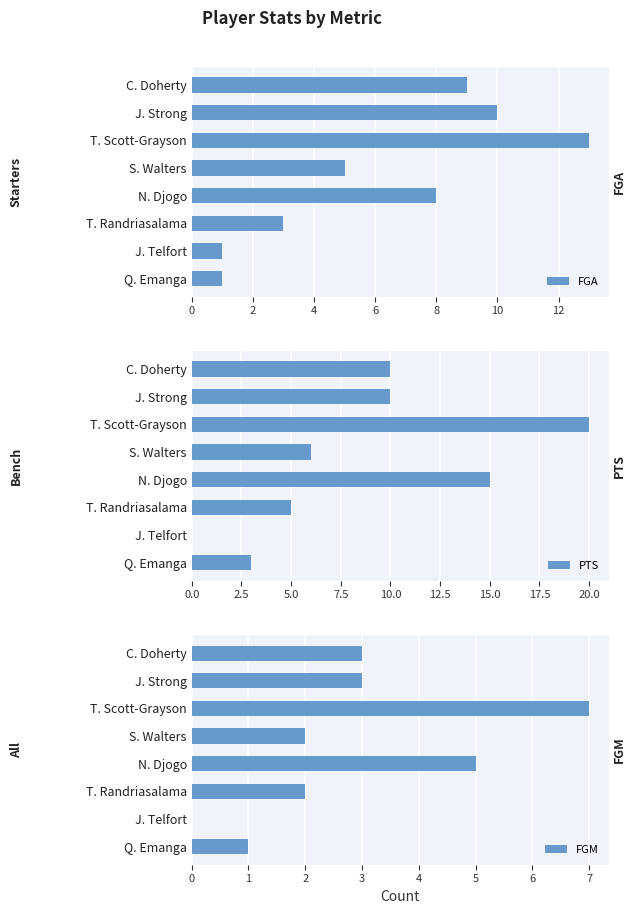

What is the spread (max minus min) of values at N. Djogo?

10